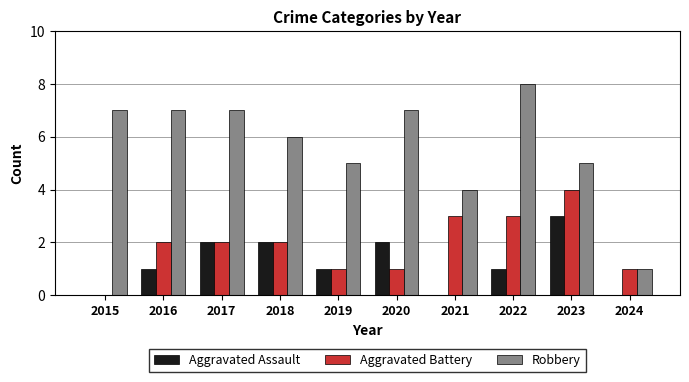

Reading left to right, what are all the values shown in this chart?

Aggravated Assault: 2015=0	2016=1	2017=2	2018=2	2019=1	2020=2	2021=0	2022=1	2023=3	2024=0
Aggravated Battery: 2015=0	2016=2	2017=2	2018=2	2019=1	2020=1	2021=3	2022=3	2023=4	2024=1
Robbery: 2015=7	2016=7	2017=7	2018=6	2019=5	2020=7	2021=4	2022=8	2023=5	2024=1